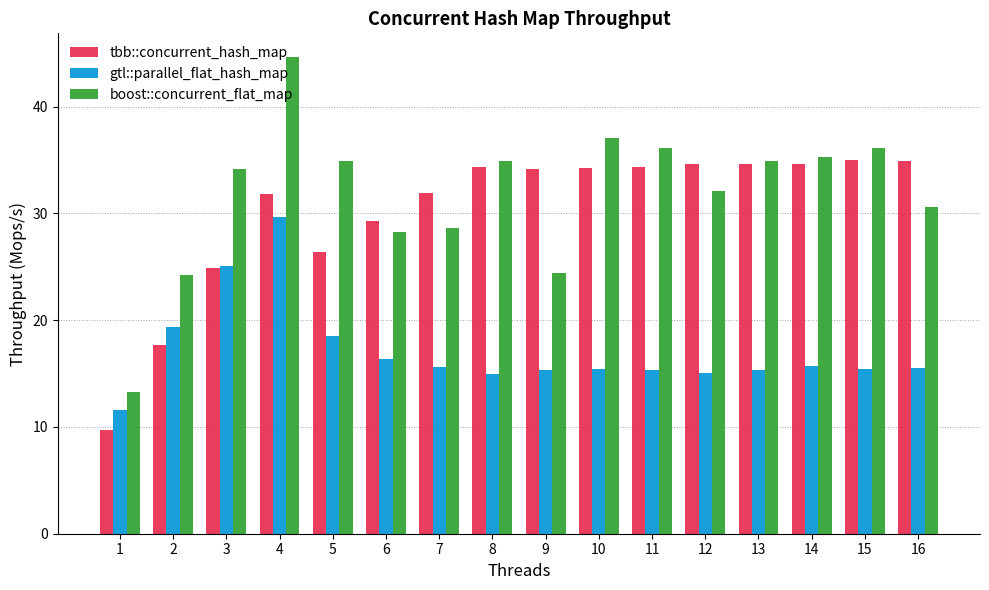

What are all the series names shown in the legend?

tbb::concurrent_hash_map, gtl::parallel_flat_hash_map, boost::concurrent_flat_map